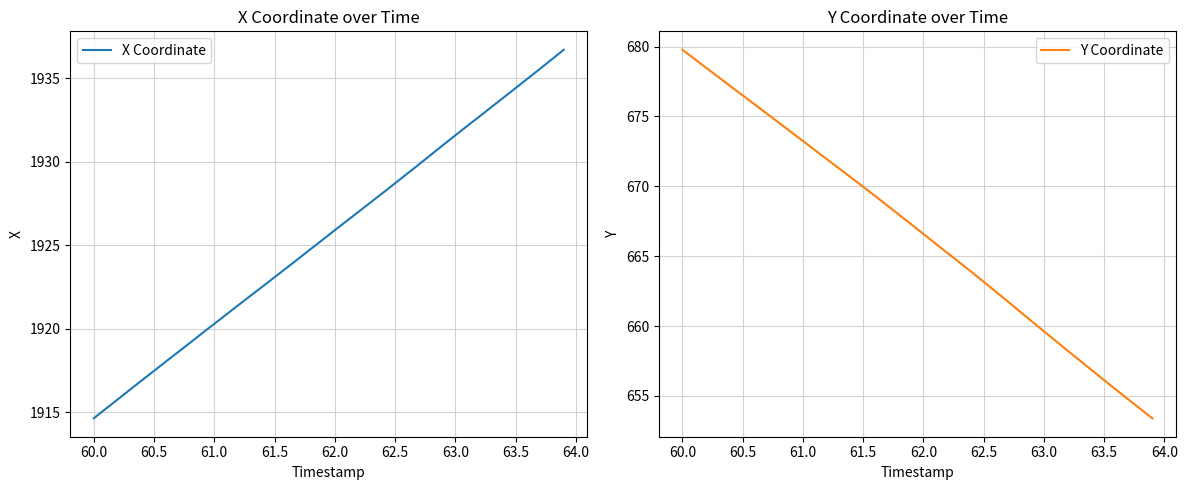

The value of X Coordinate at 62.0 is 1062.2. True or false?

False